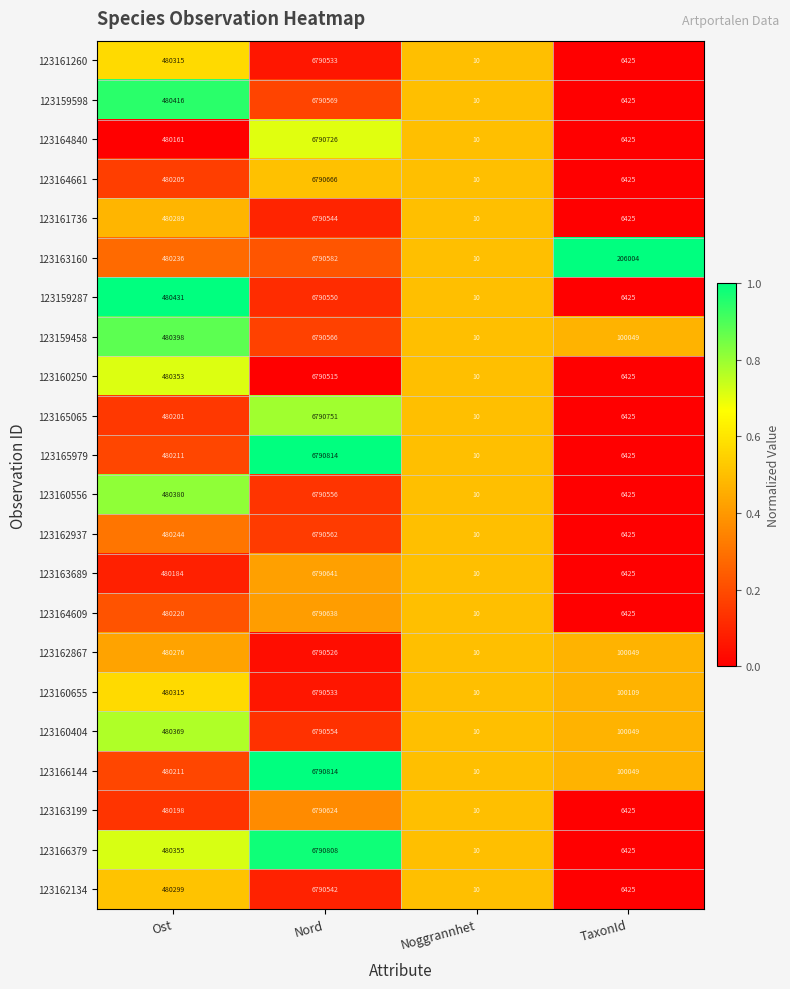

Between Noggrannhet and TaxonId, which series saw the biggest shift?

123163160